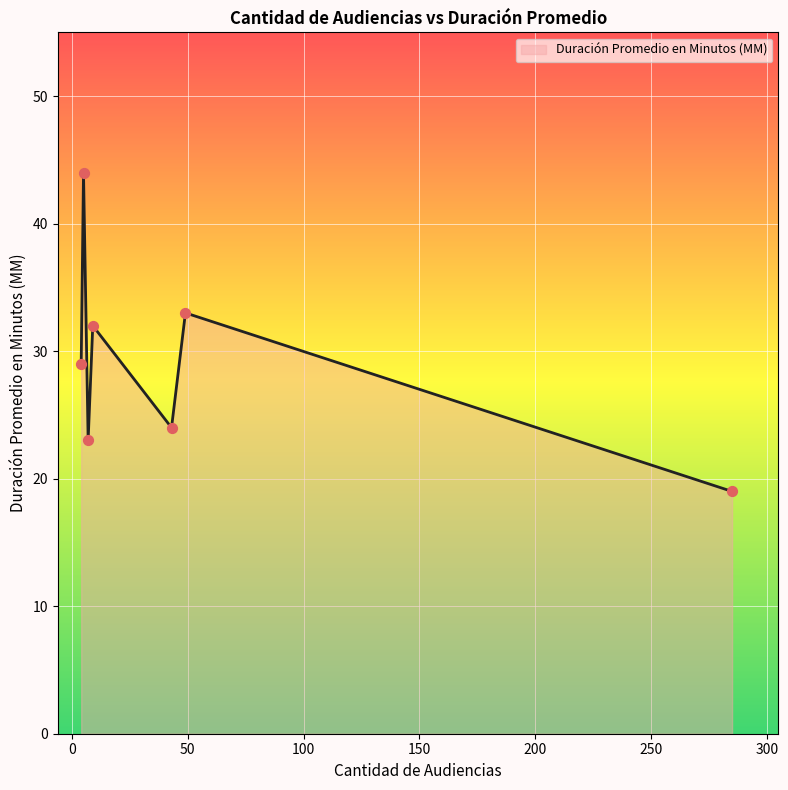

True or false: there are more than 2 points higher than both neighbors.

True